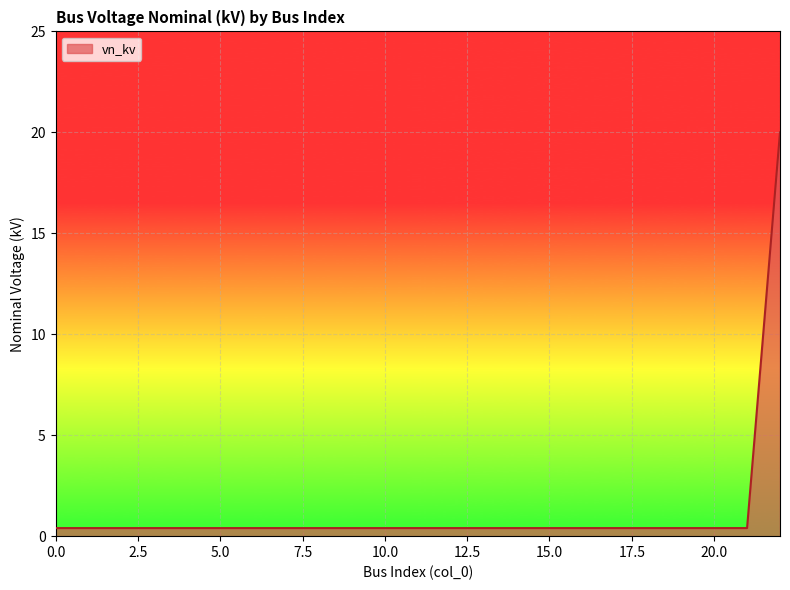

What is the greatest value displayed?

20.0